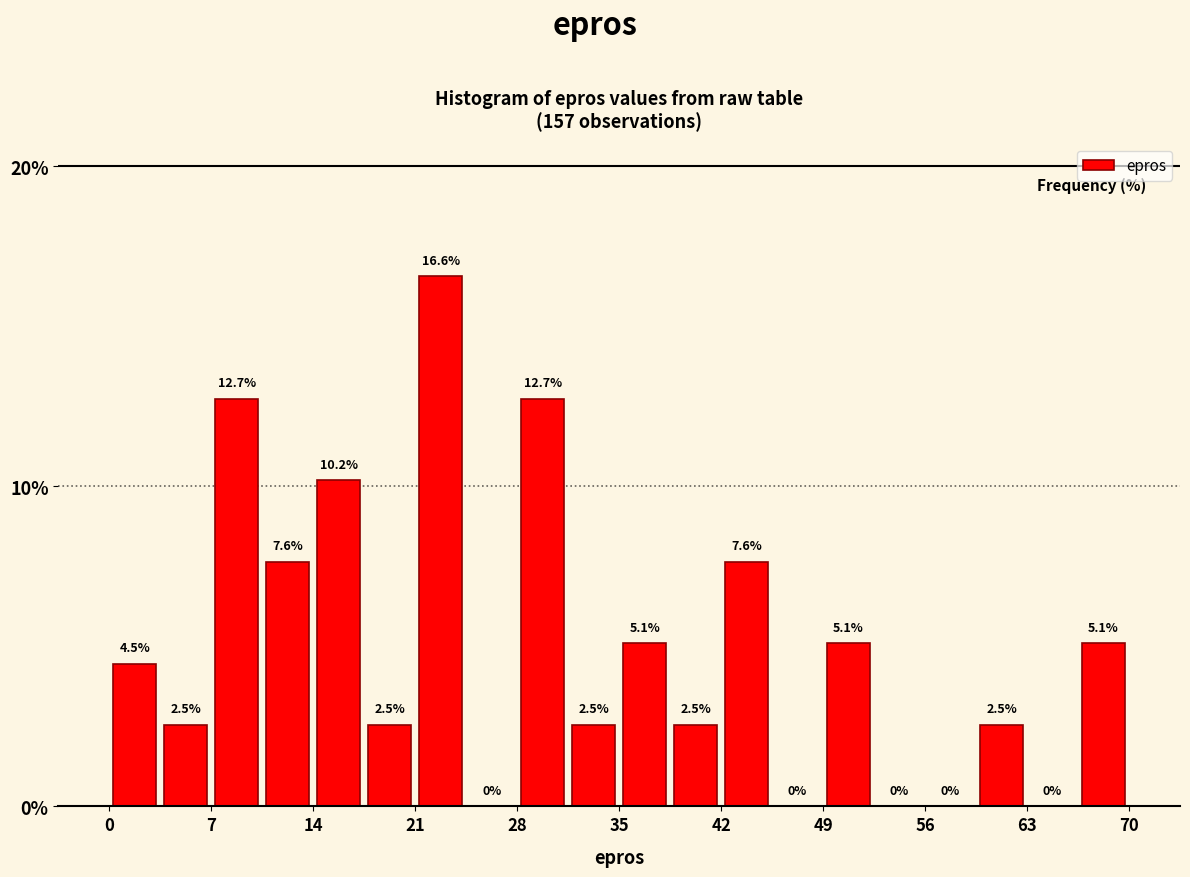

Around what value on the x-axis is the tallest bar? Give the approximate position of its centre, as read against the axis.

23